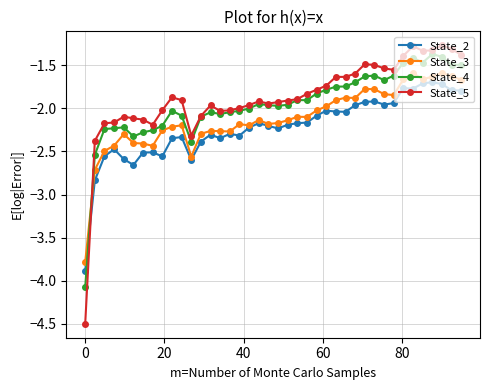

Rank the series by their average value, from lowest to highest.

State_2, State_3, State_4, State_5